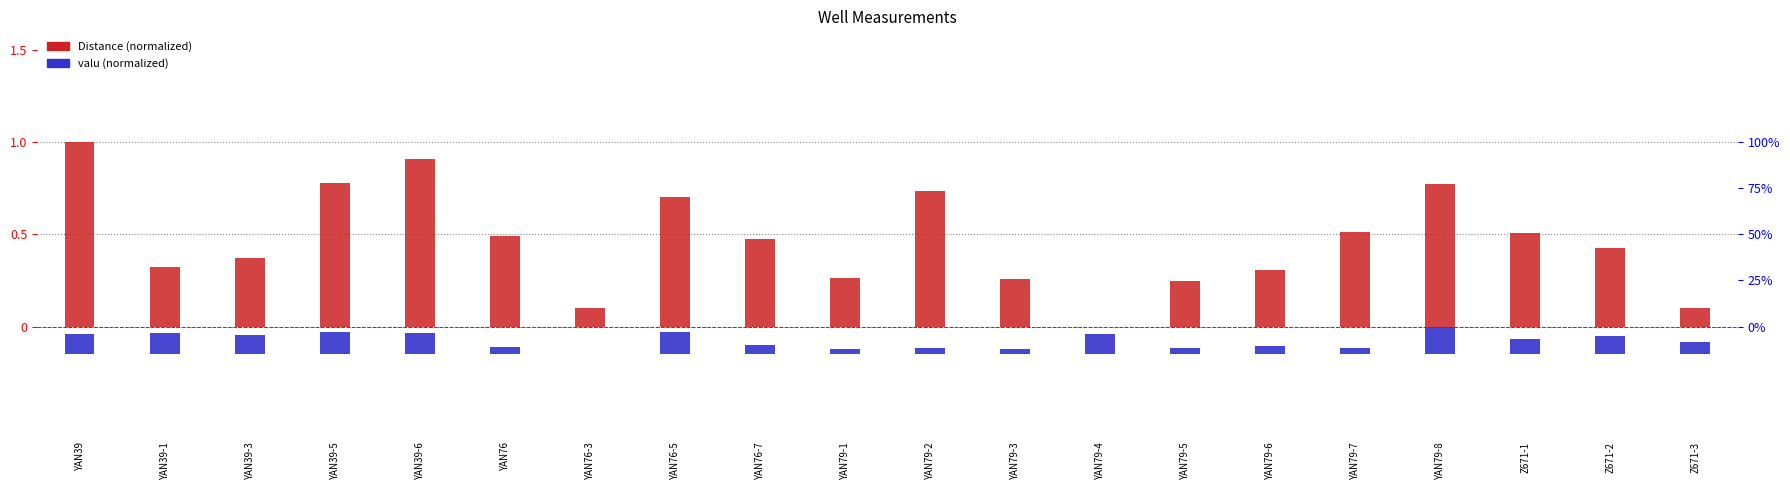

Which series changed the most between YAN79-2 and YAN79-7?

Distance